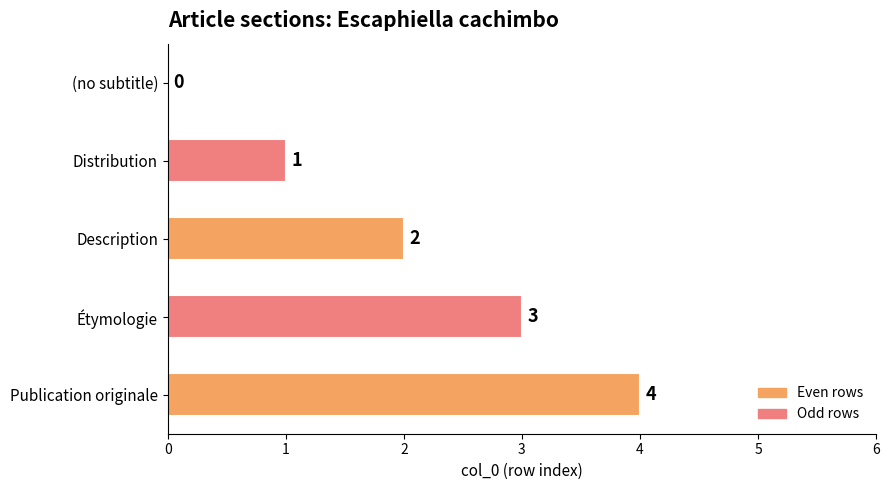

What is the sum of the values at Publication originale and (no subtitle)?

4